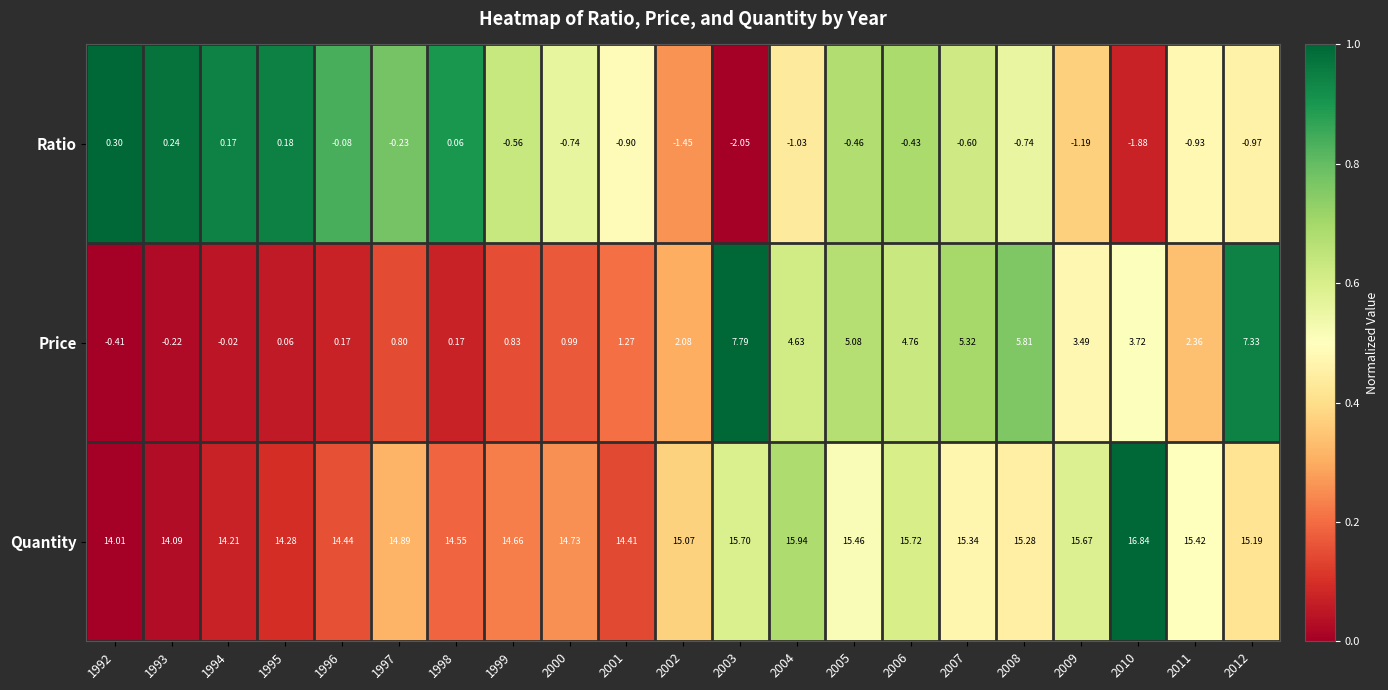

Which category has the lowest value across all series?

2003